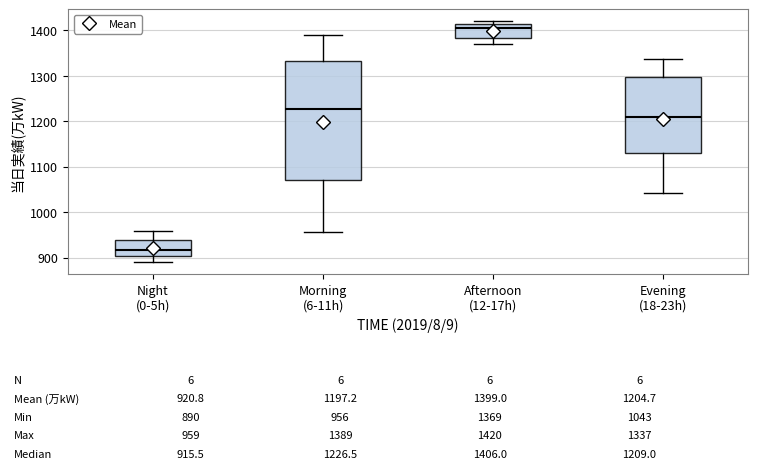

Comparing the boxes themselves (not the whiskers), which one is the tallest?

Morning (6-11h)